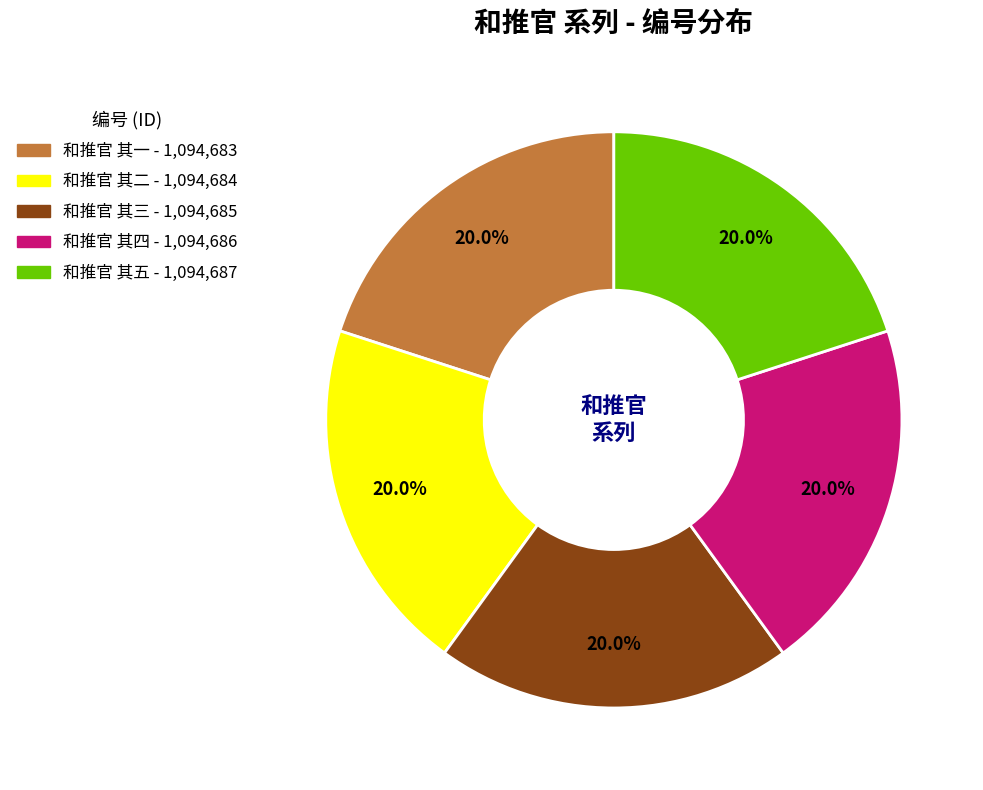

True or false: 和推官 其五 accounts for 20% of the total.

True